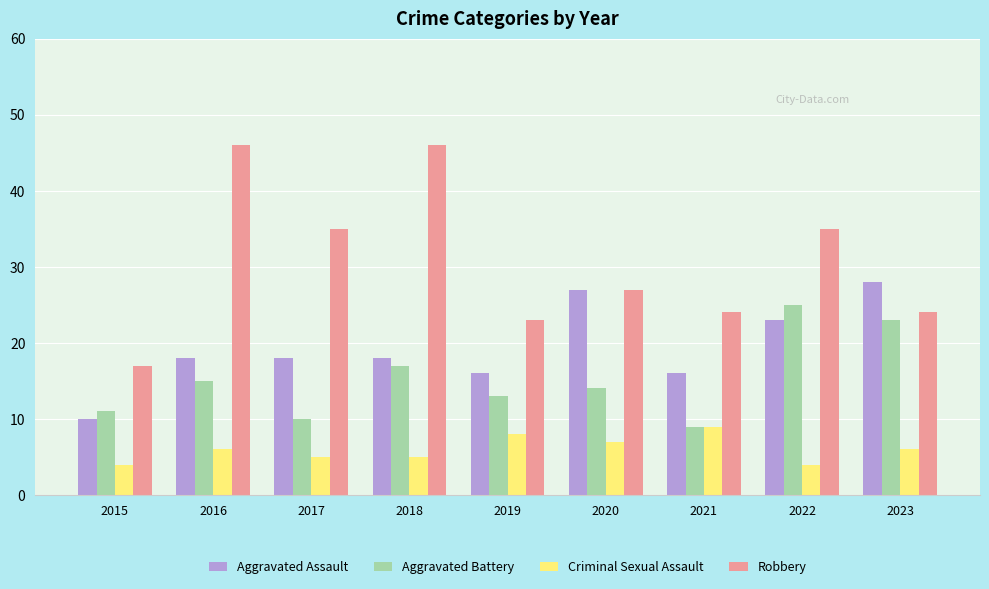

What is the difference between the highest and lowest values at 2020?

20